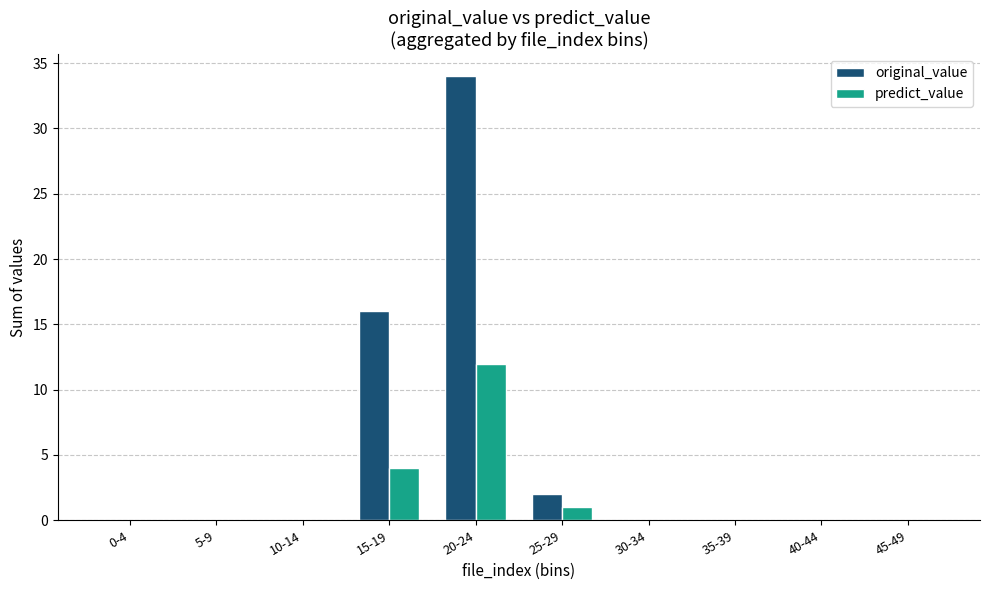

Reading right to left, transcribe all the data shown in this chart.

original_value: 0	0	0	0	2	34	16	0	0	0
predict_value: 0	0	0	0	1	12	4	0	0	0